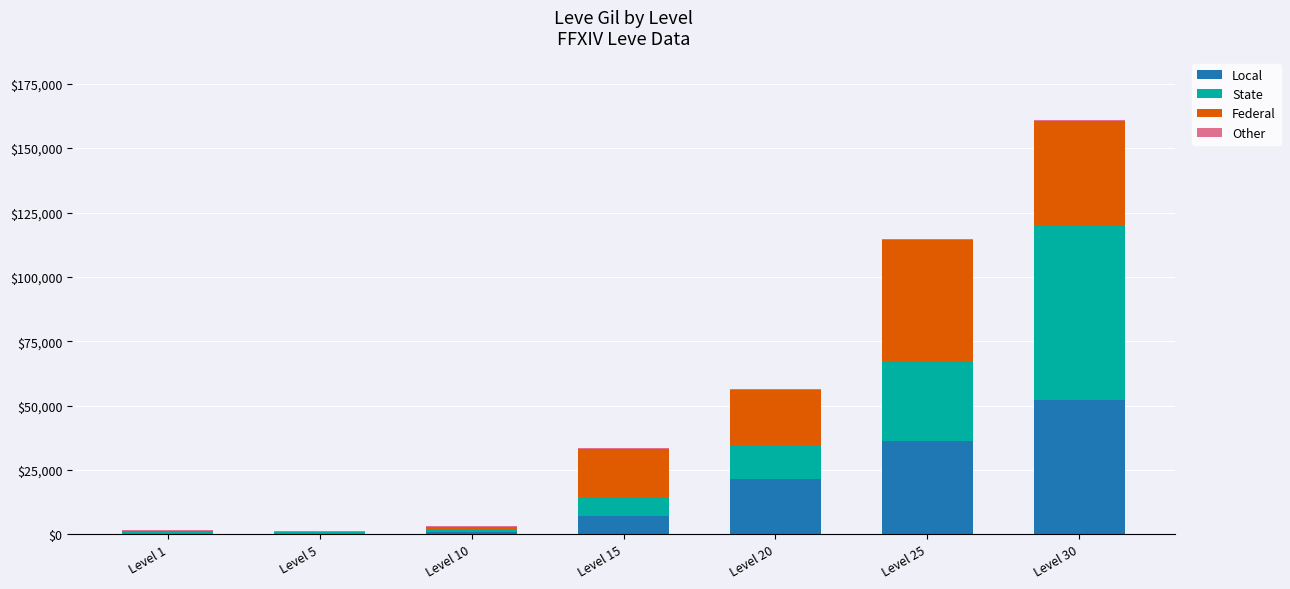

At which label is Local closest to 26190?

Level 20